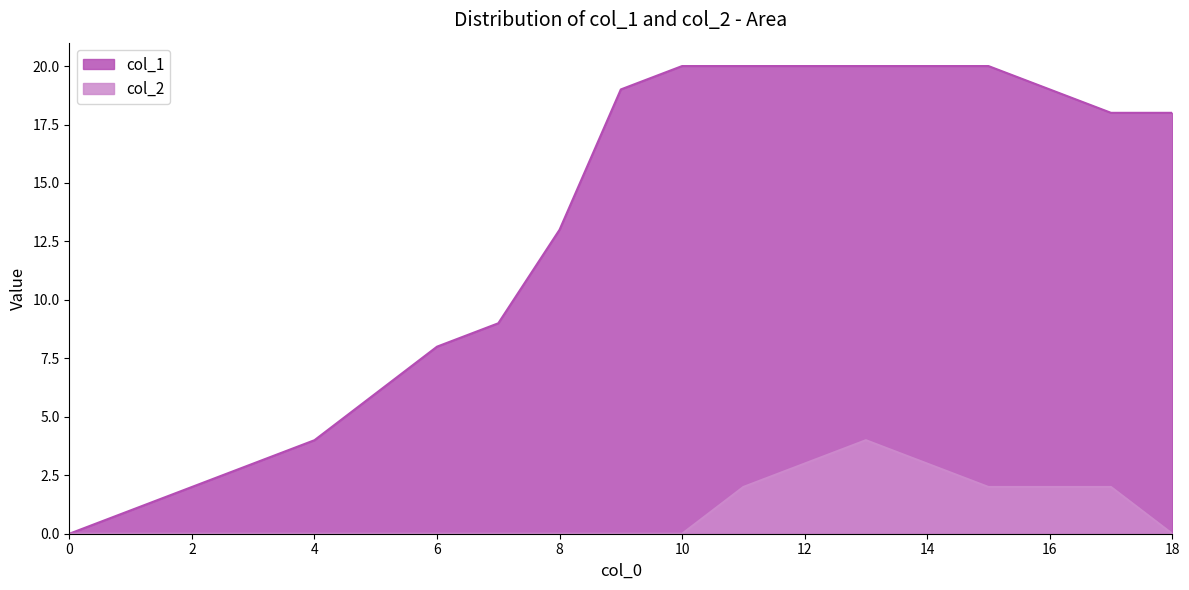

What is the highest value of the col_2 series?

4